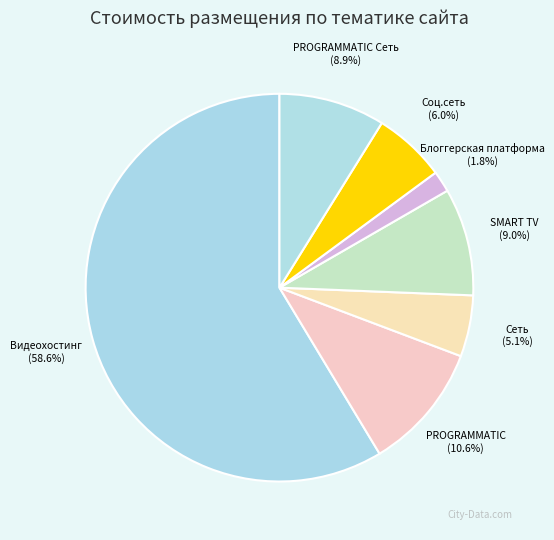

Count the number of slices in the pie.

7